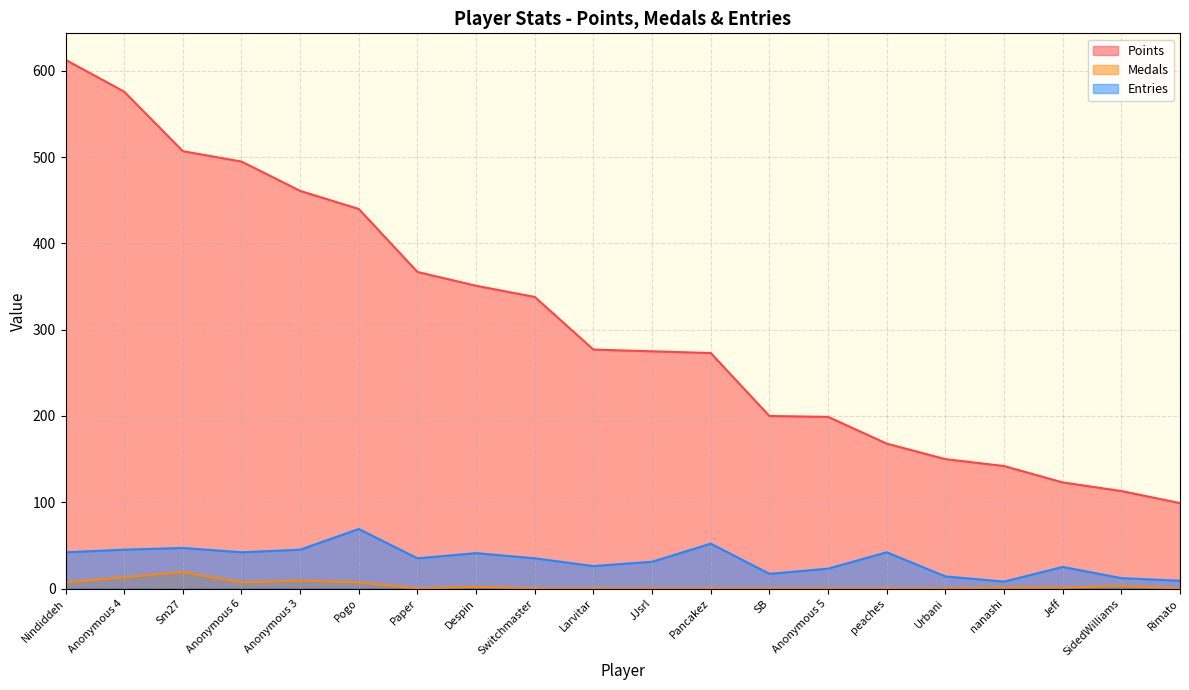

Reading left to right, list all the values displayed in this chart.

Points: 613	576	507	495	461	440	367	351	338	277	275	273	200	199	168	150	142	123	113	99
Medals: 7	13	19	7	9	7	0	2	0	0	0	0	0	0	0	0	1	1	3	0
Entries: 42	45	47	42	45	69	35	41	35	26	31	52	17	23	42	14	8	25	12	9